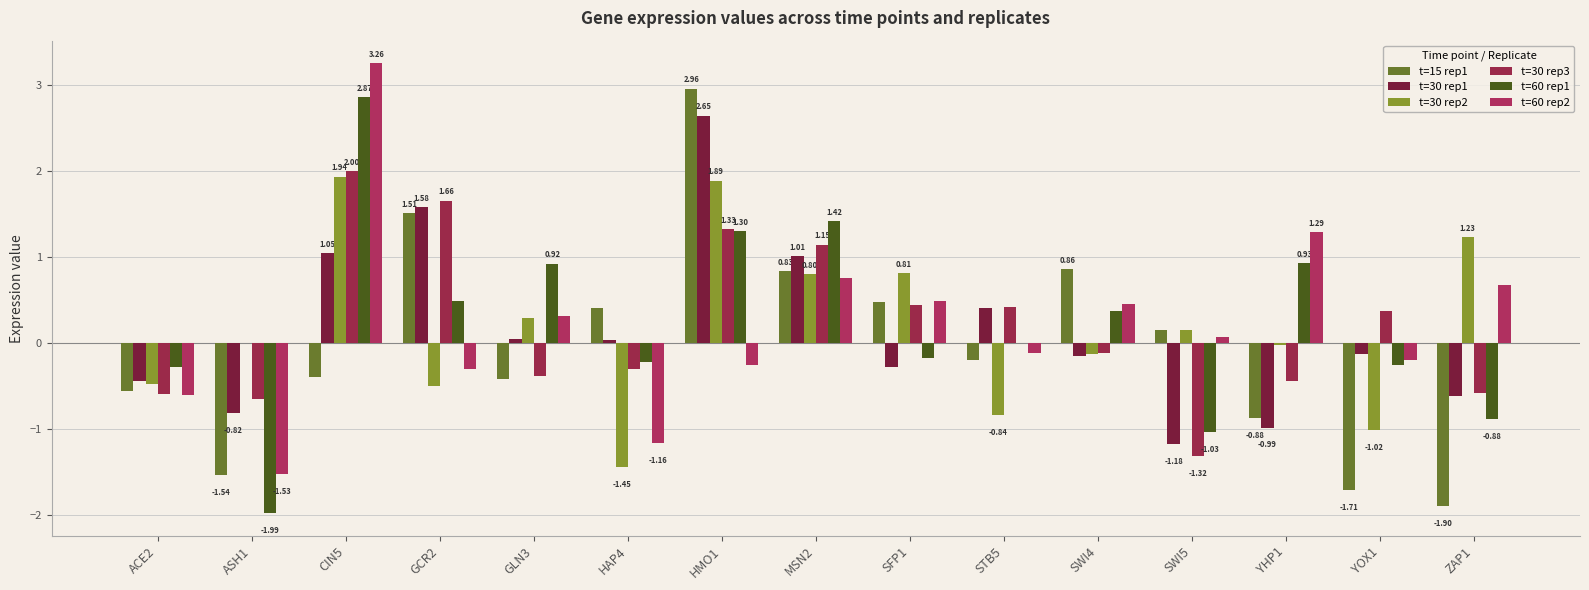

What is the label of the 15th bar from the right?

ACE2